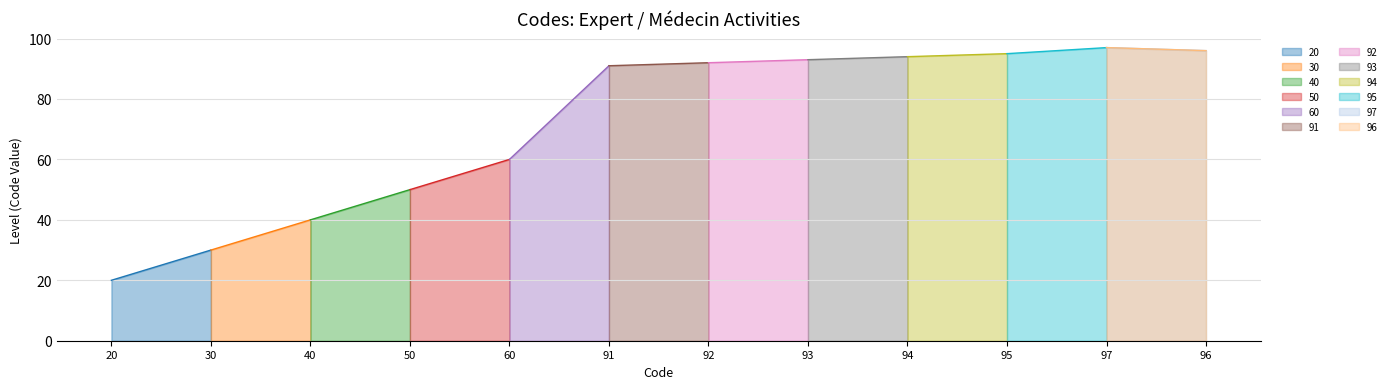

What position from the left is 92?

7